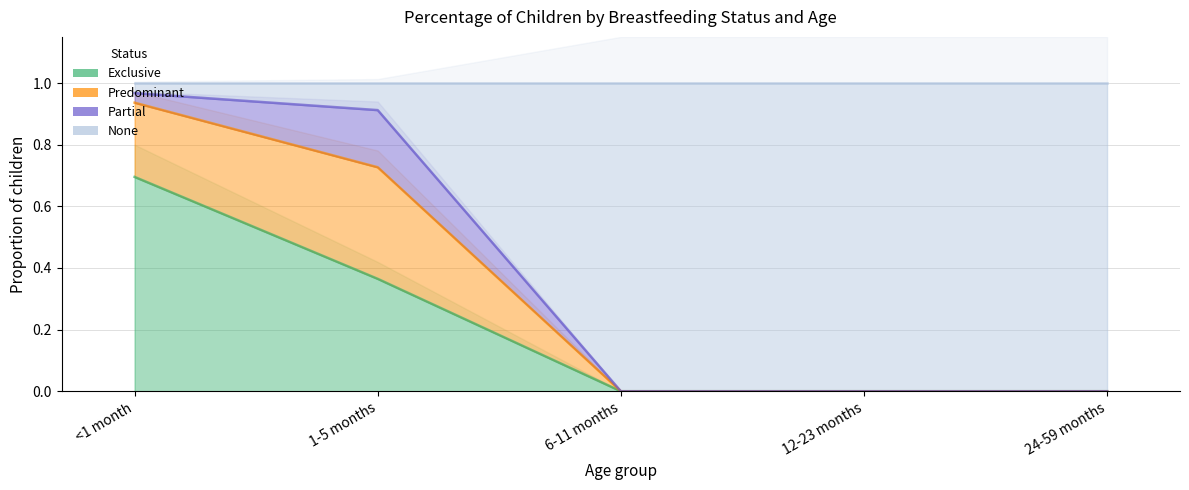

The Exclusive series shows 0.0 at 12-23 months. True or false?

True